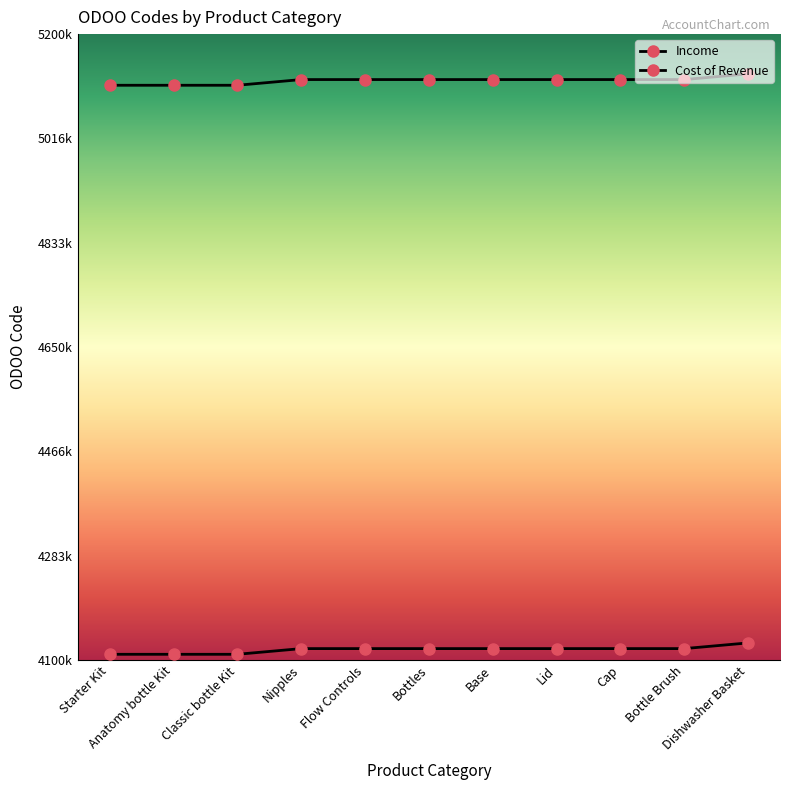

Does the chart have visible grid lines?

No